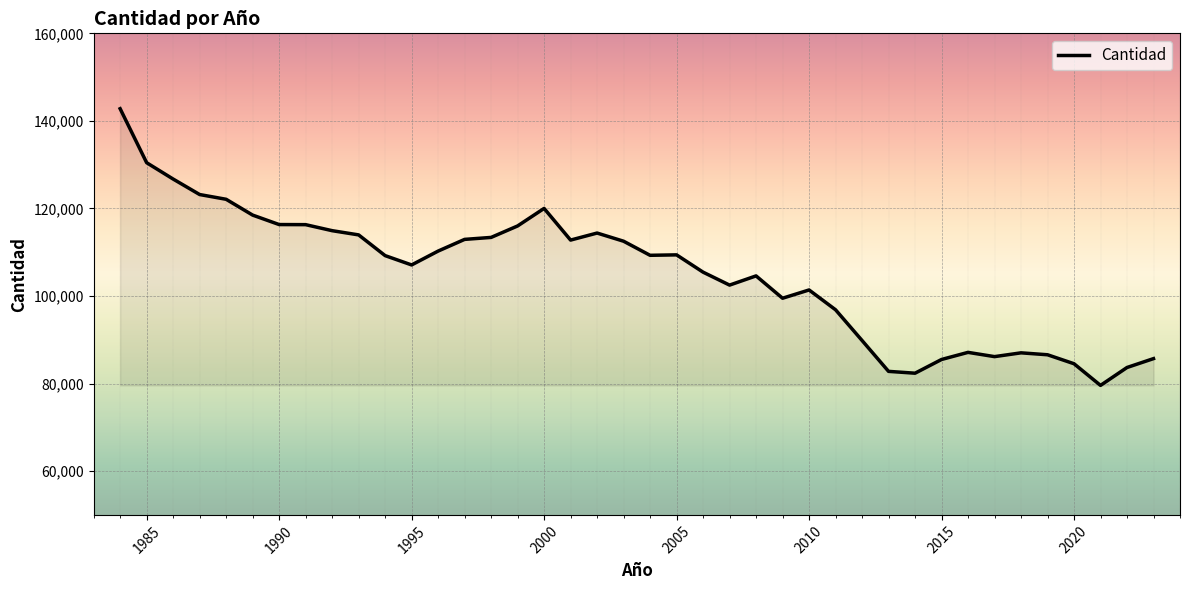

What is the smallest value displayed?

79582